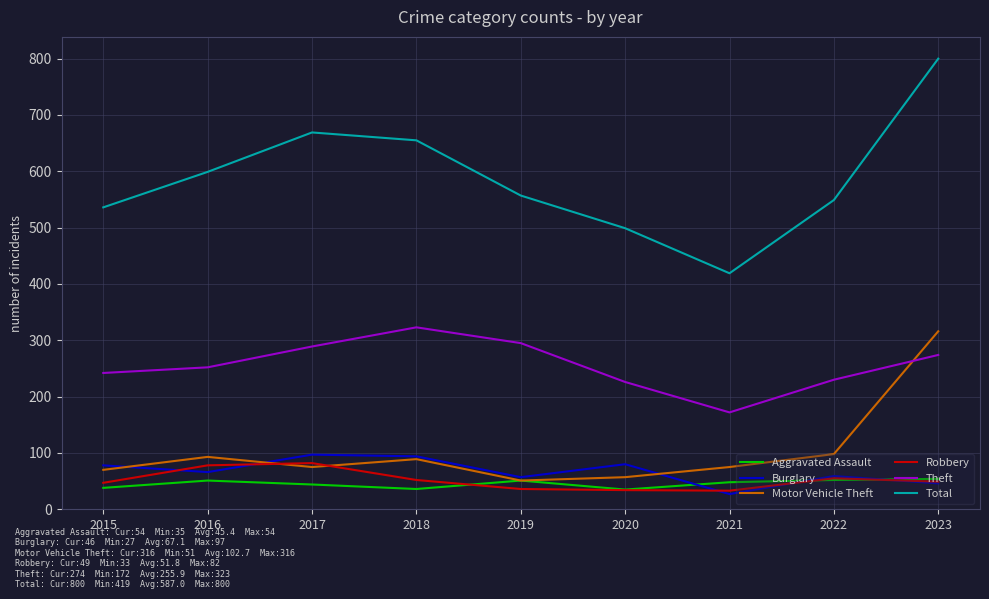

True or false: Theft and Motor Vehicle Theft cross at least once.

True